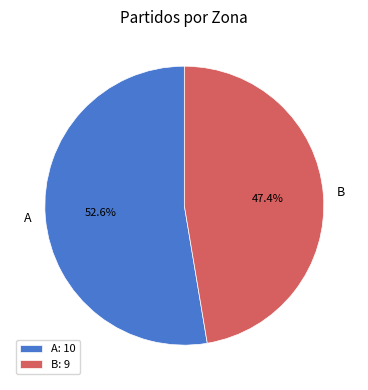

What is the total percentage of B and A?

100.0%